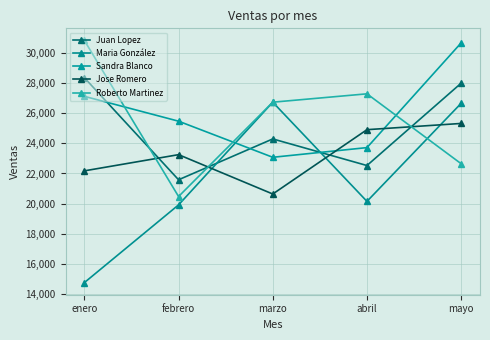

What is the label of the 3rd point from the right?

marzo